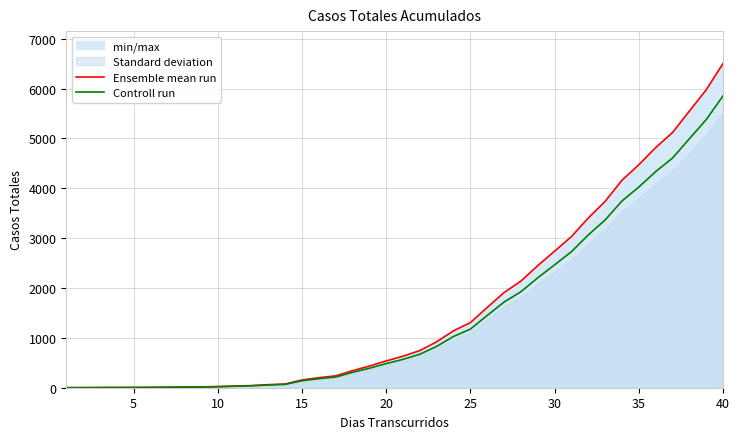

The value of Ensemble mean run at 30 is 3644.3. True or false?

False